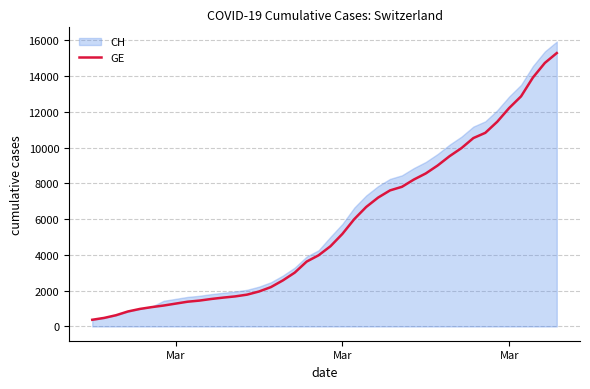

Is it true that the value at Mar is 1713?

False